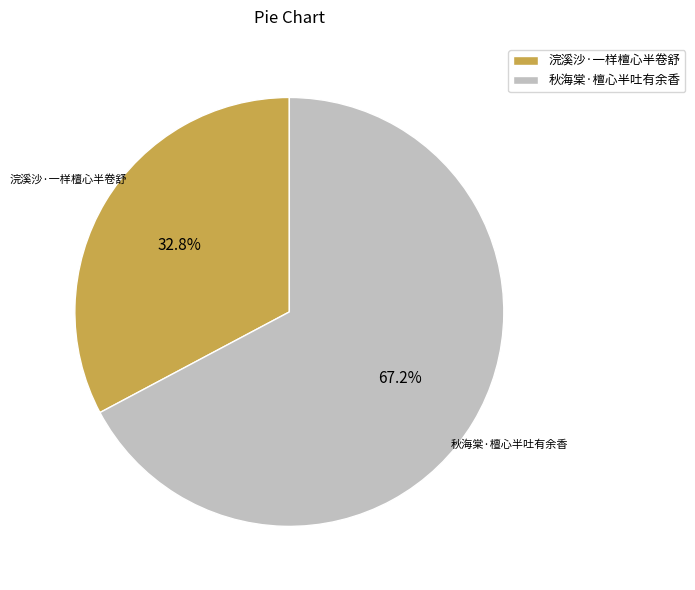

Which has a higher value, 秋海棠·檀心半吐有余香 or 浣溪沙·一样檀心半卷舒?

秋海棠·檀心半吐有余香